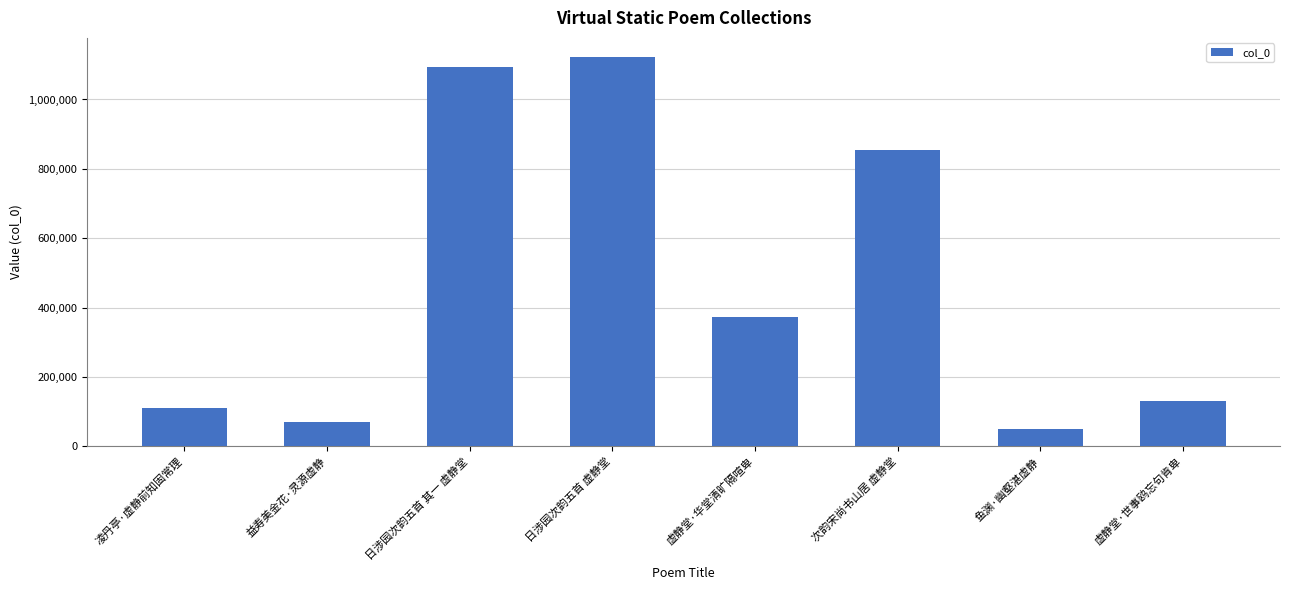

What is the change in value from 益寿美金花·灵源虚静 to 鱼渊·幽壑湛虚静?

-21634